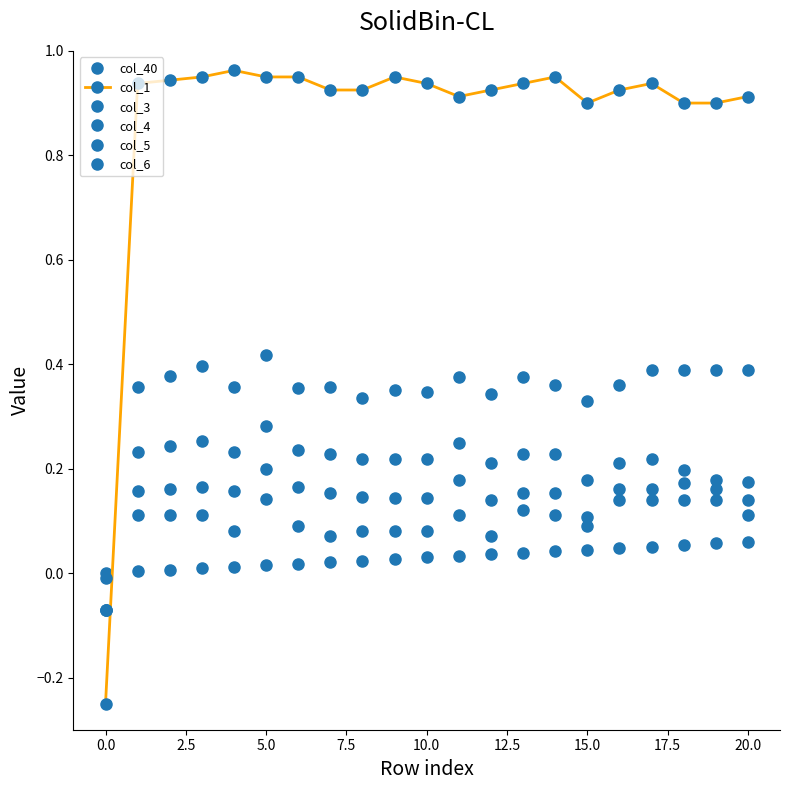

Does the chart have visible grid lines?

No